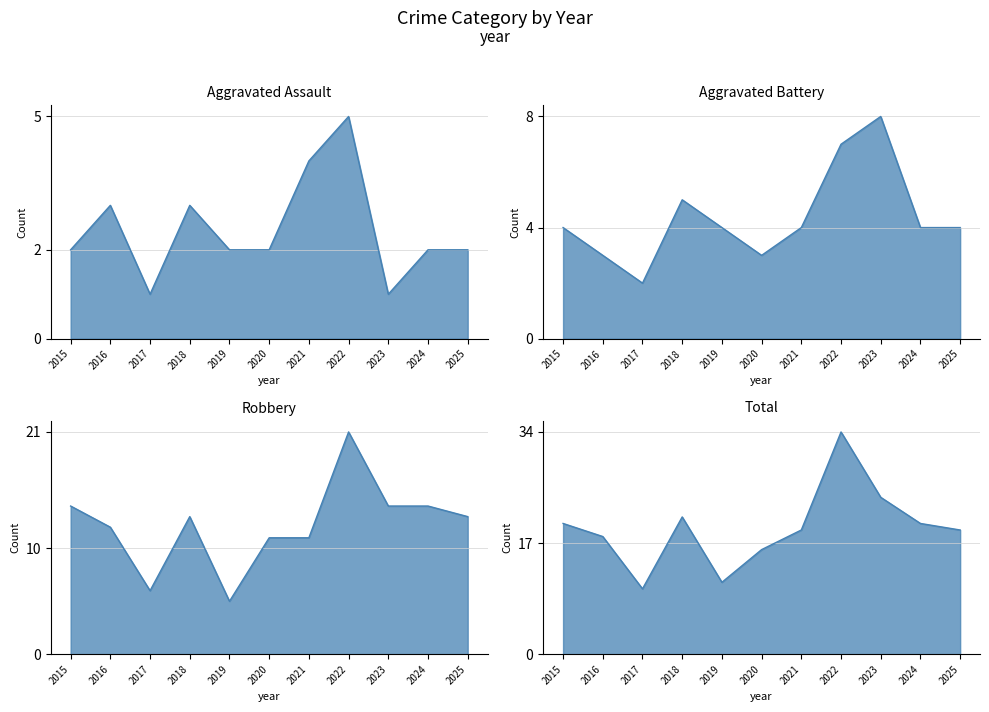

Where is the first local maximum for Aggravated Assault?

2016